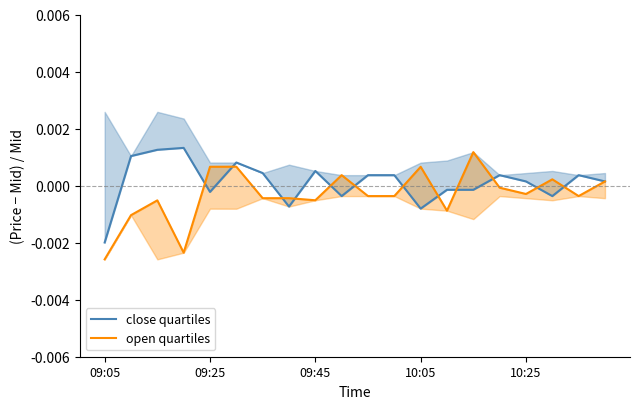

How many intersections are there between close quartiles and open quartiles?

12